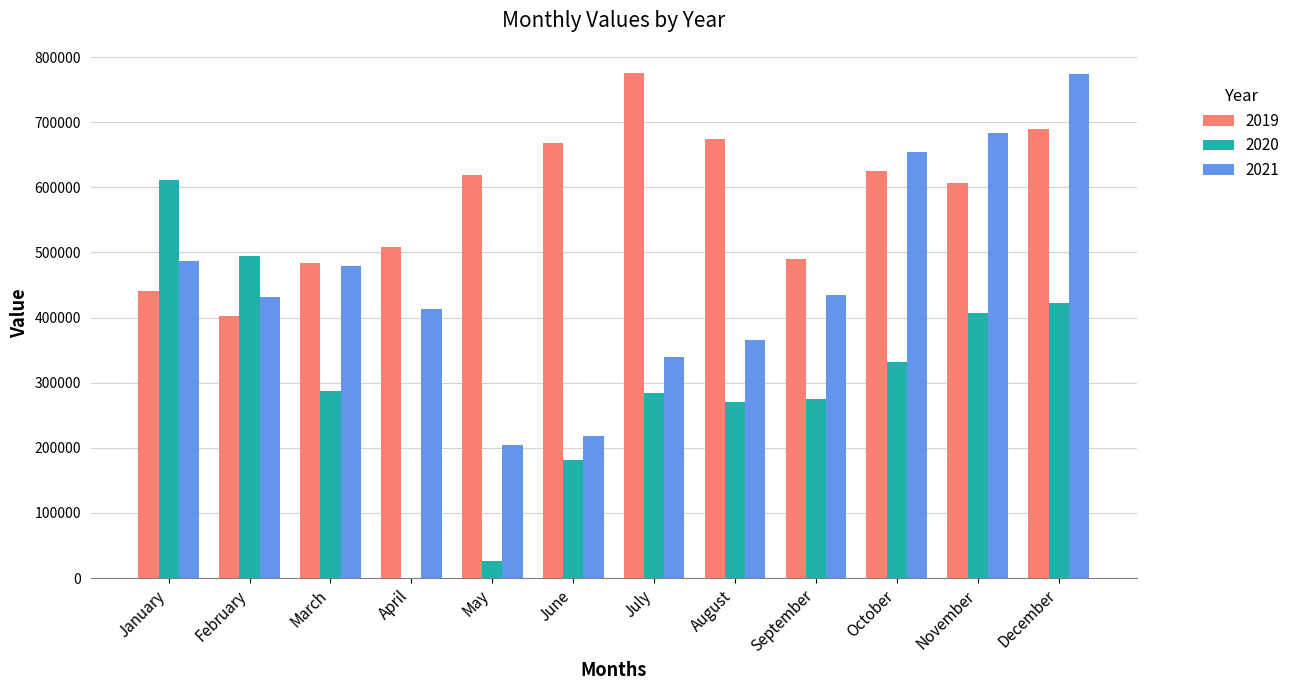

How many distinct data groups are displayed?

3